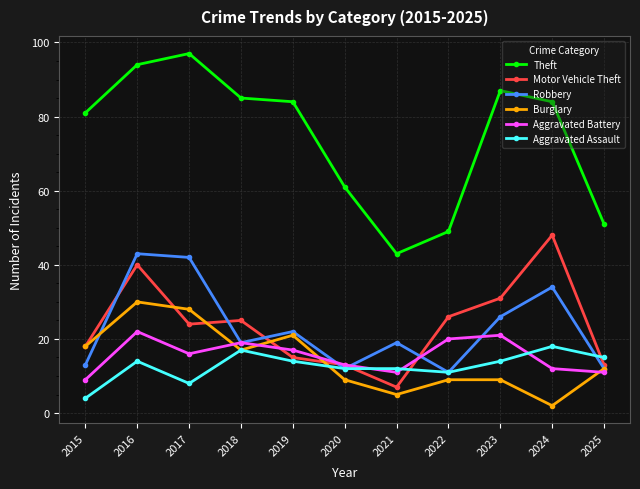

Rank the series by their maximum value, from lowest to highest.

Aggravated Assault, Aggravated Battery, Burglary, Robbery, Motor Vehicle Theft, Theft